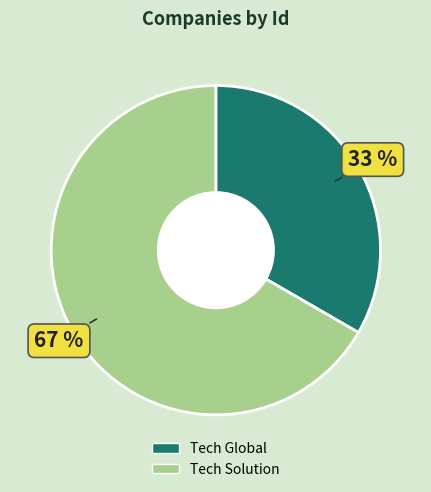

To the nearest percent, what is the combined percentage of Tech Solution and Tech Global?

100%